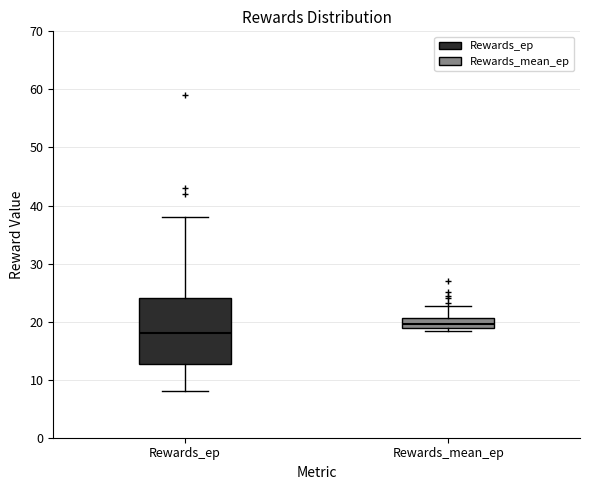

Reading left to right, read every box against the y-axis: the position of its median line, the range the box covers, and the ends of its whiskers. The values are not printed on the chart, so give them approximately, as read against the axis.

Rewards_ep: median 18, box 13 to 24, whiskers 8 to 38
Rewards_mean_ep: median 20, box 19 to 21, whiskers 18 to 23